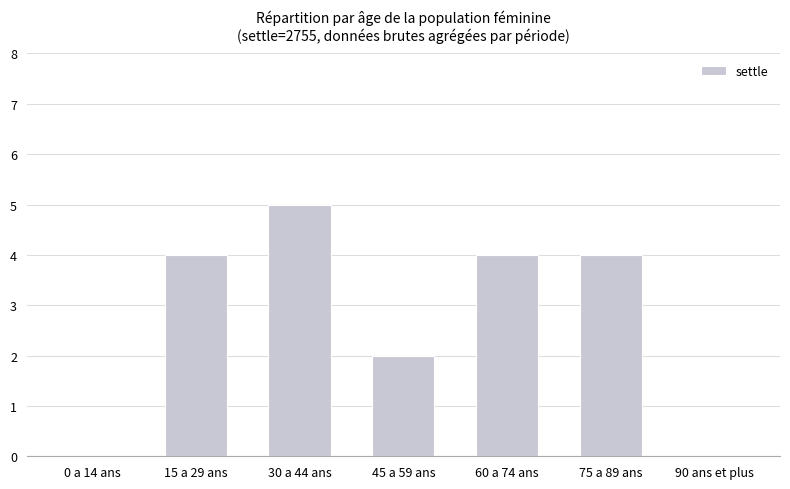

Does the chart contain stacked bars?

No